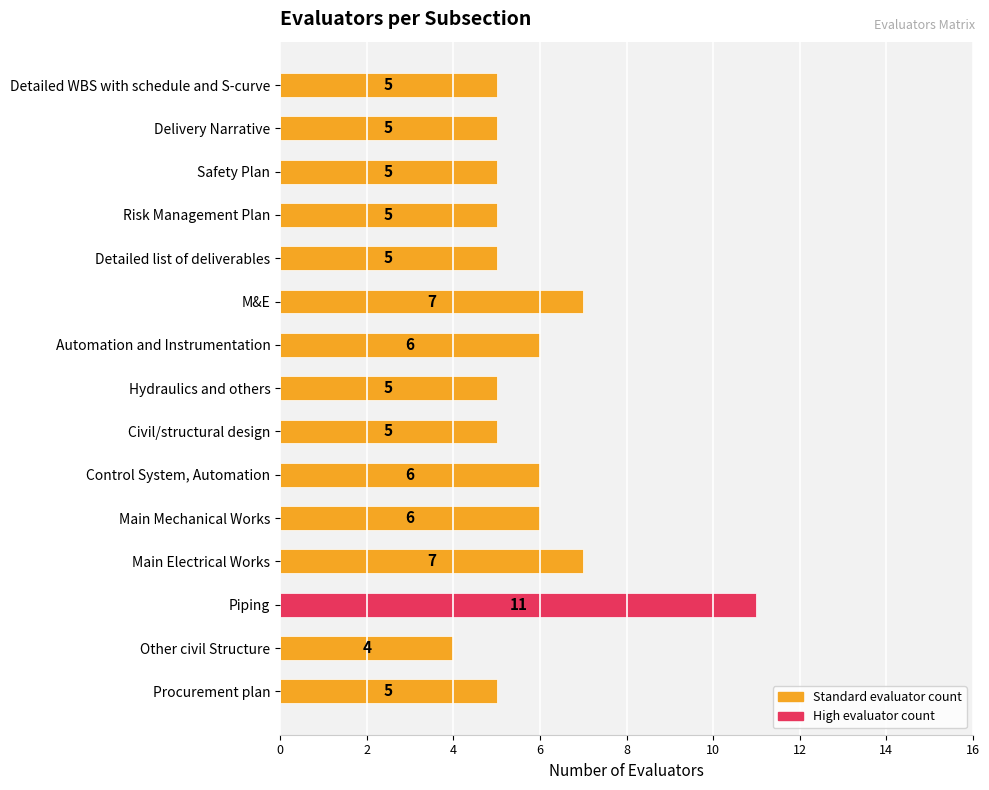

What is the ratio of the value at Detailed WBS with schedule and S-curve to the value at Delivery Narrative?

1.0